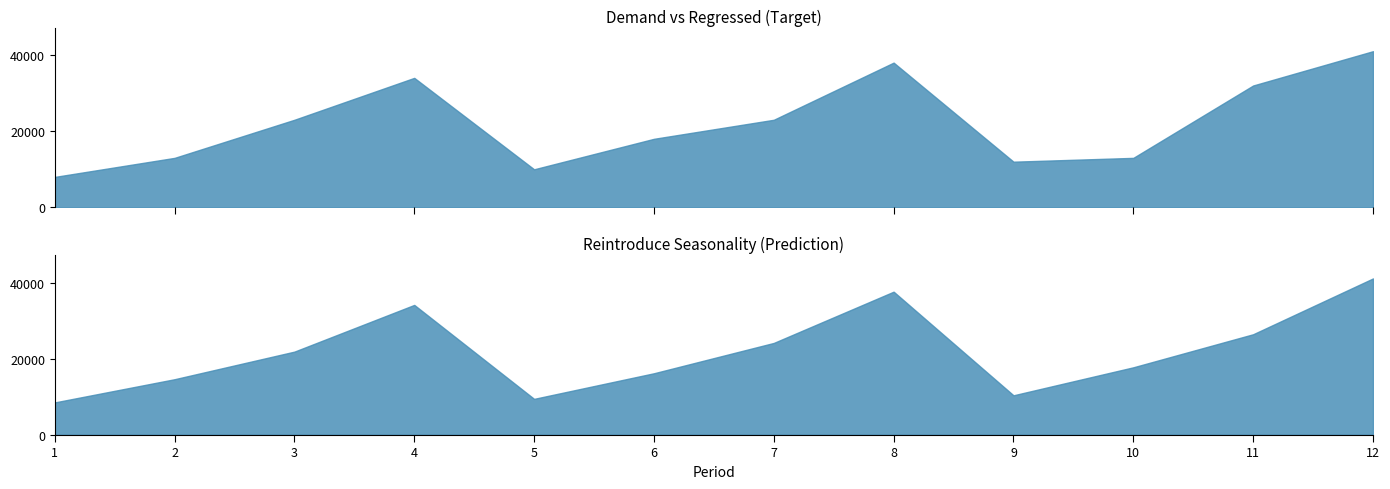

Rank the series by their average value, from lowest to highest.

Regressed, Reintroduce Seasonality, Demand